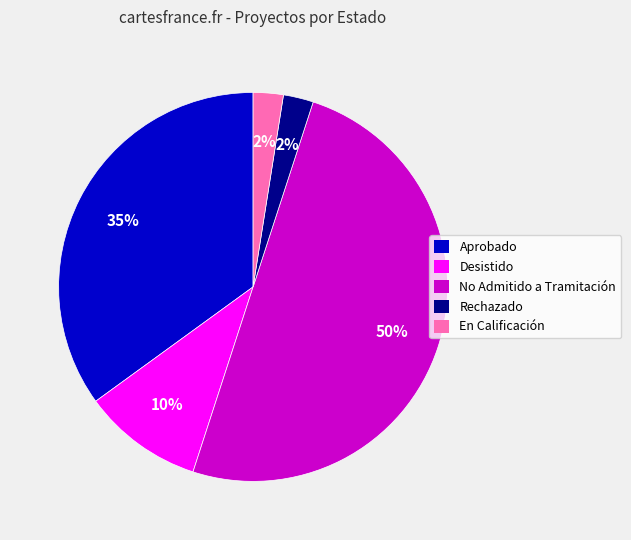

To the nearest percent, what is the average slice percentage?

20%